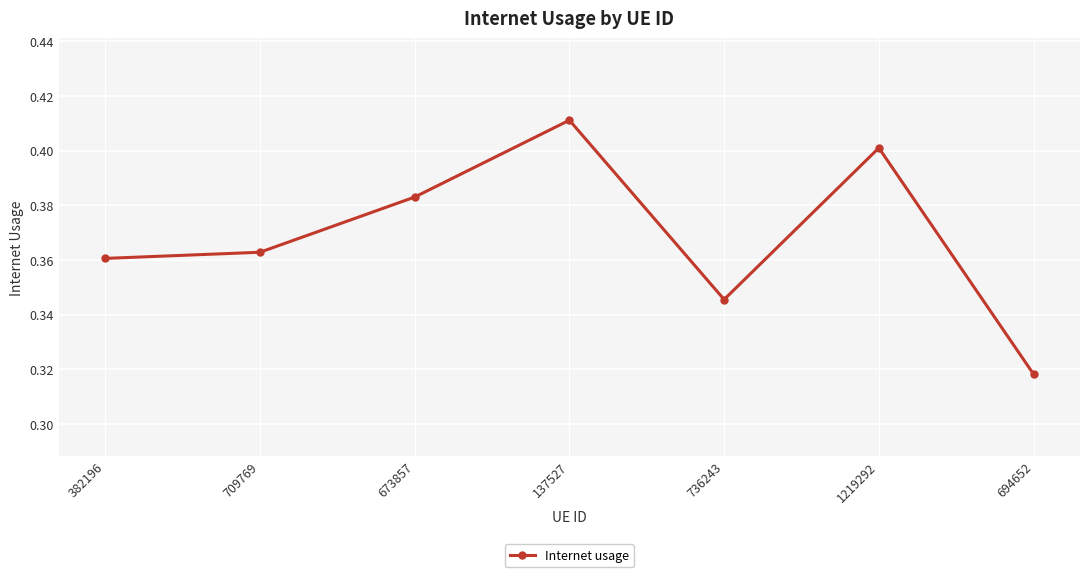

What is the sum of all values?

2.6